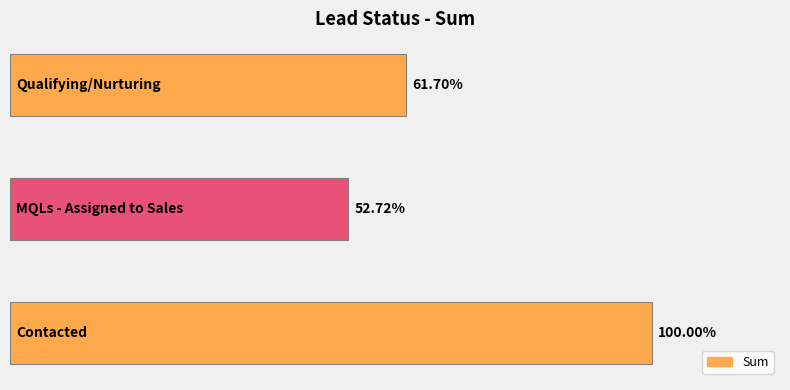

Does the chart contain any negative values?

No